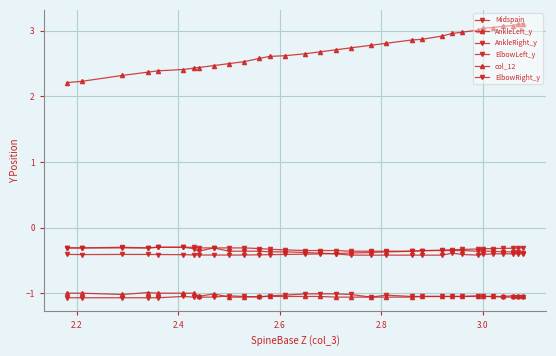

How many interior local peaks does the AnkleLeft_y series have?

3